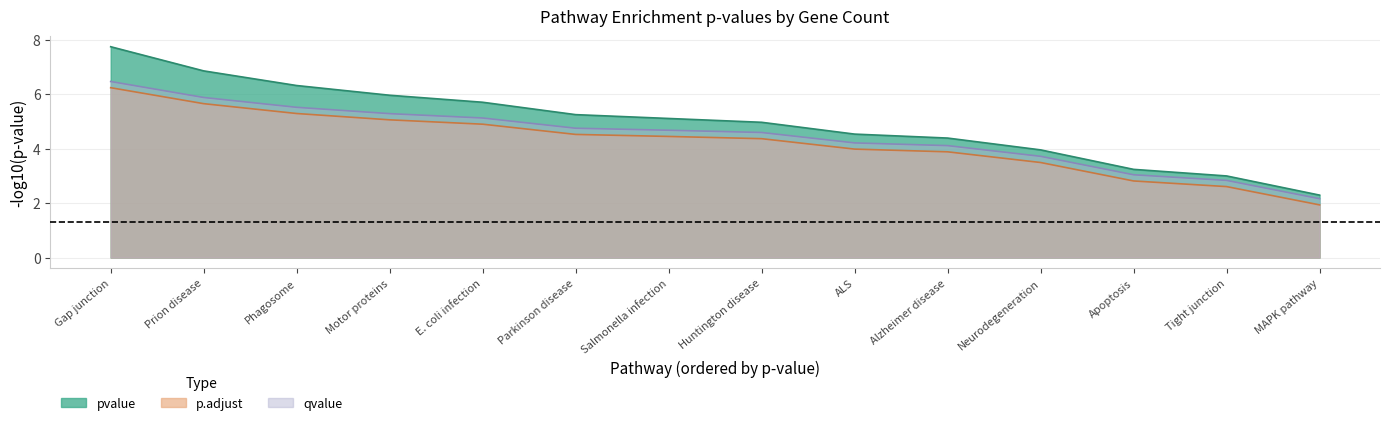

What position from the left is Phagosome?

3